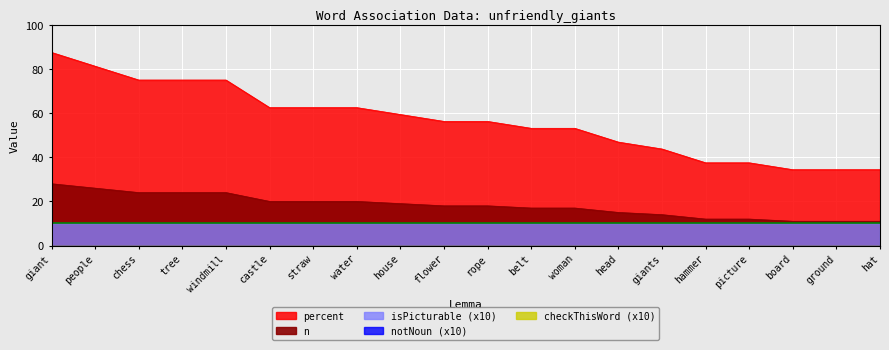

What is the spread (max minus min) of values at hammer?

37.5